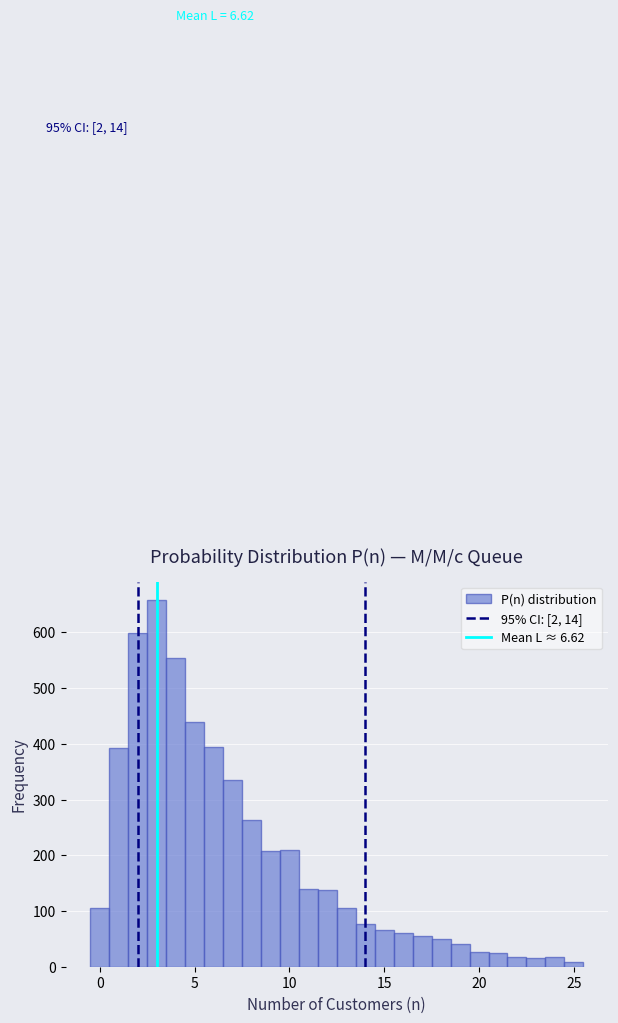

Around what value on the x-axis is the tallest bar? Give the approximate position of its centre, as read against the axis.

3.0